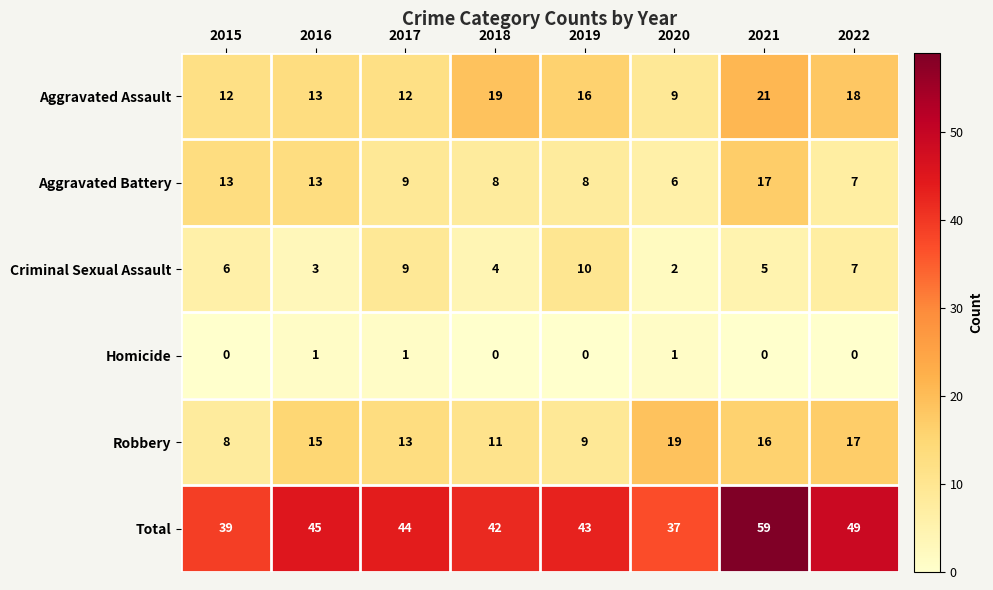

The value of Criminal Sexual Assault at 2021 is 7. True or false?

False